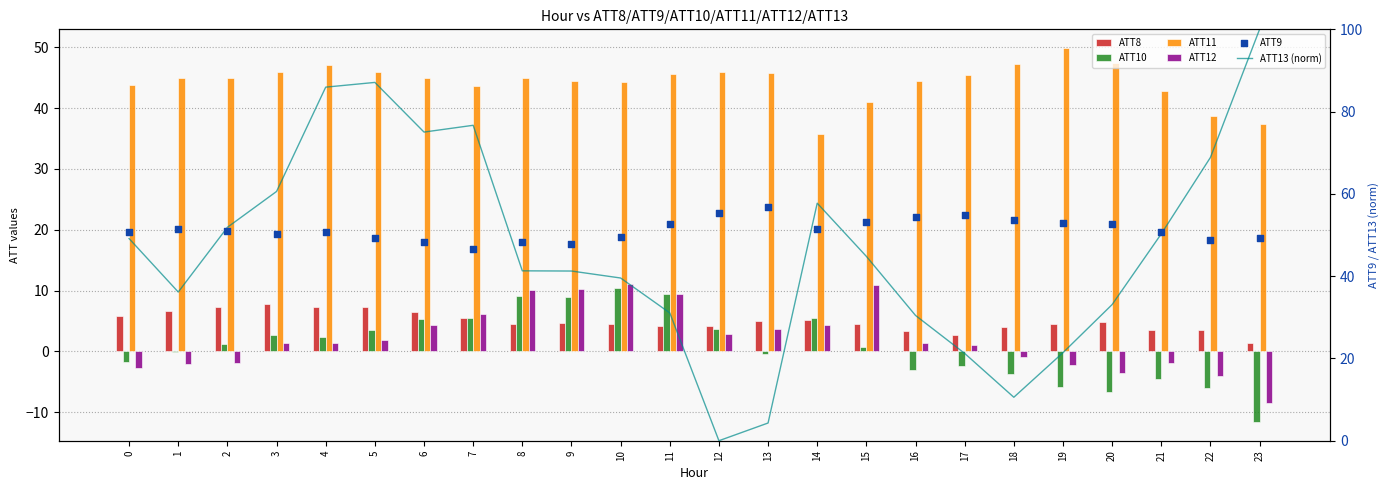

What are all the series names shown in the legend?

ATT8, ATT10, ATT11, ATT12, ATT13 (norm), ATT9